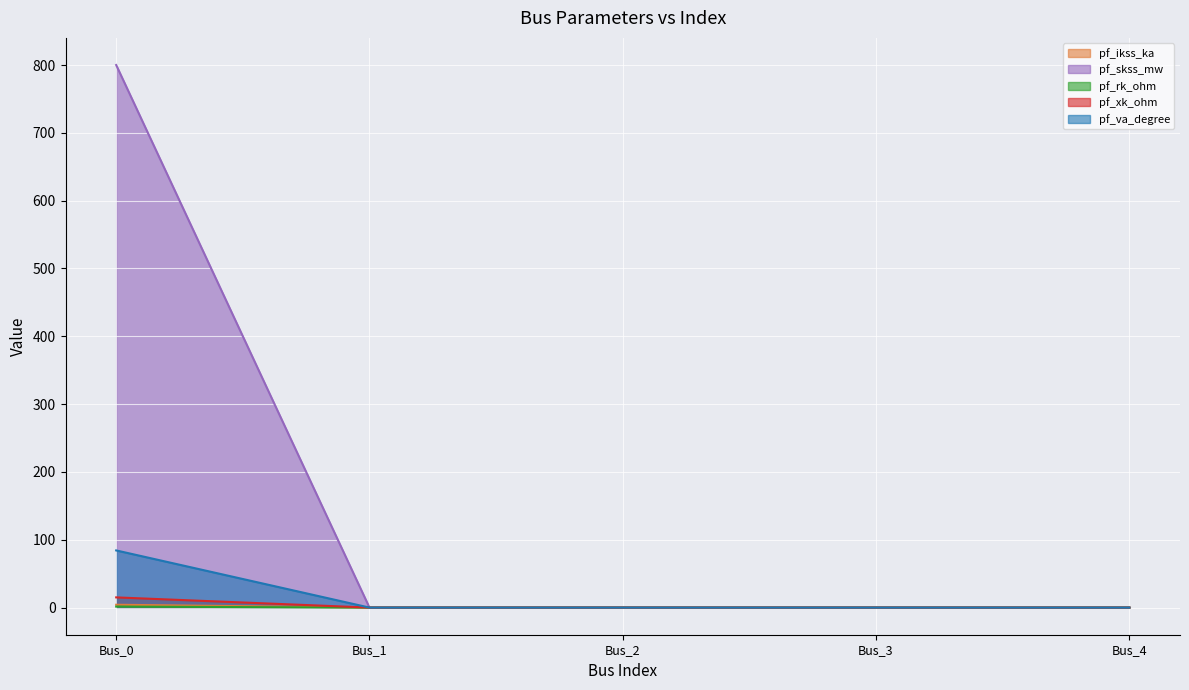

At which label does pf_skss_mw reach its peak?

Bus_0